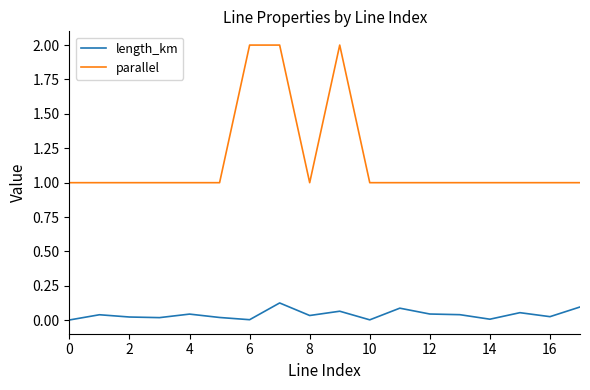

In length_km, how many points are lower than both neighbors (excluding endpoints)?

6